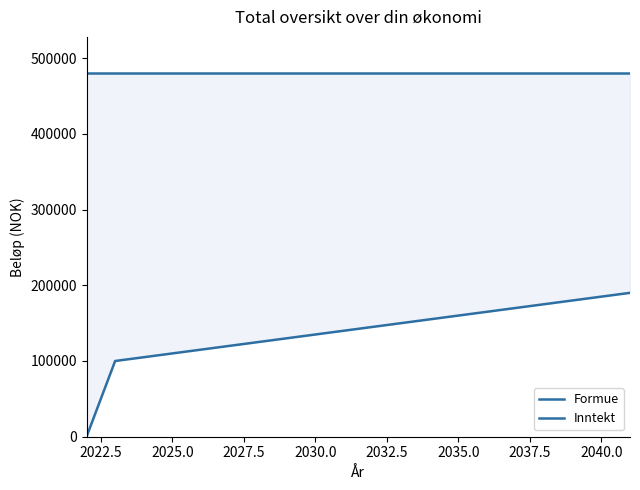

Which series has the largest total across all categories?

Inntekt